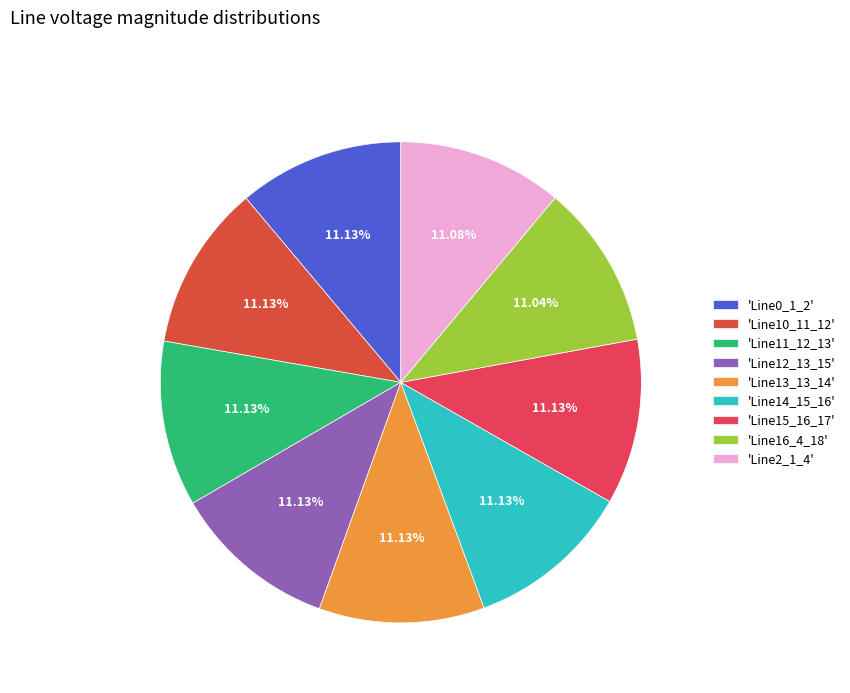

Rank the categories by value from highest to lowest.

Line15_16_17, Line14_15_16, Line12_13_15, Line13_13_14, Line11_12_13, Line10_11_12, Line0_1_2, Line2_1_4, Line16_4_18